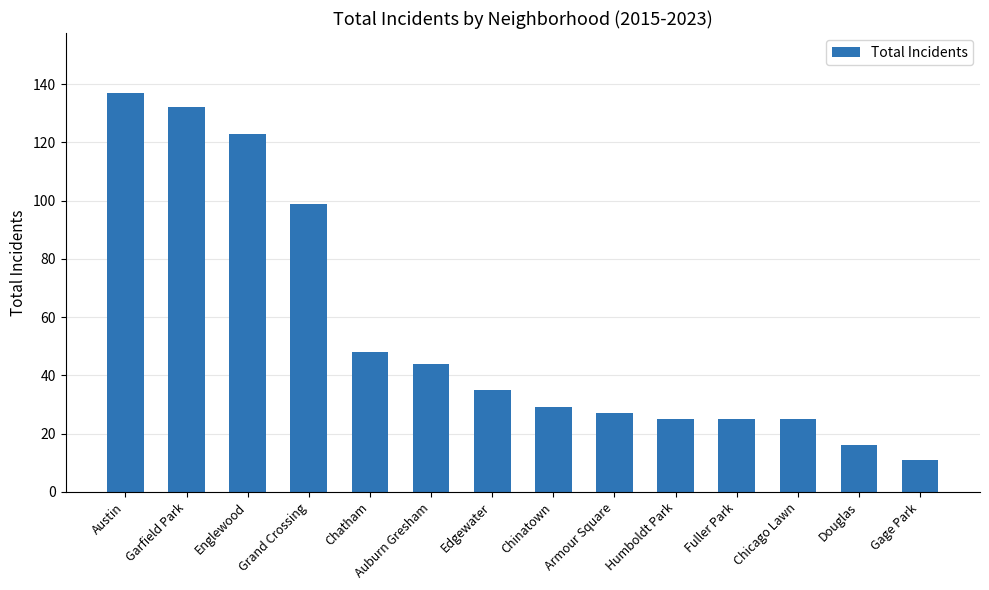

How many values are below 35?

7